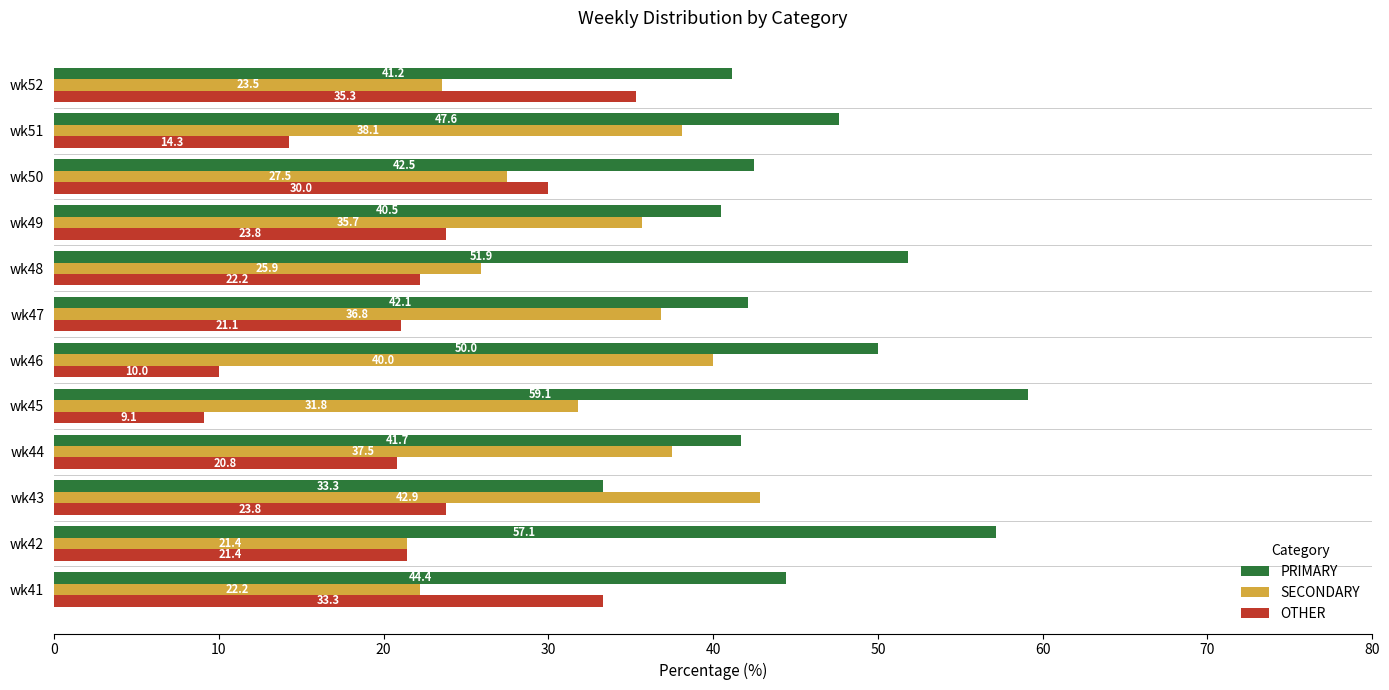

What is the sum of all PRIMARY values?

551.4